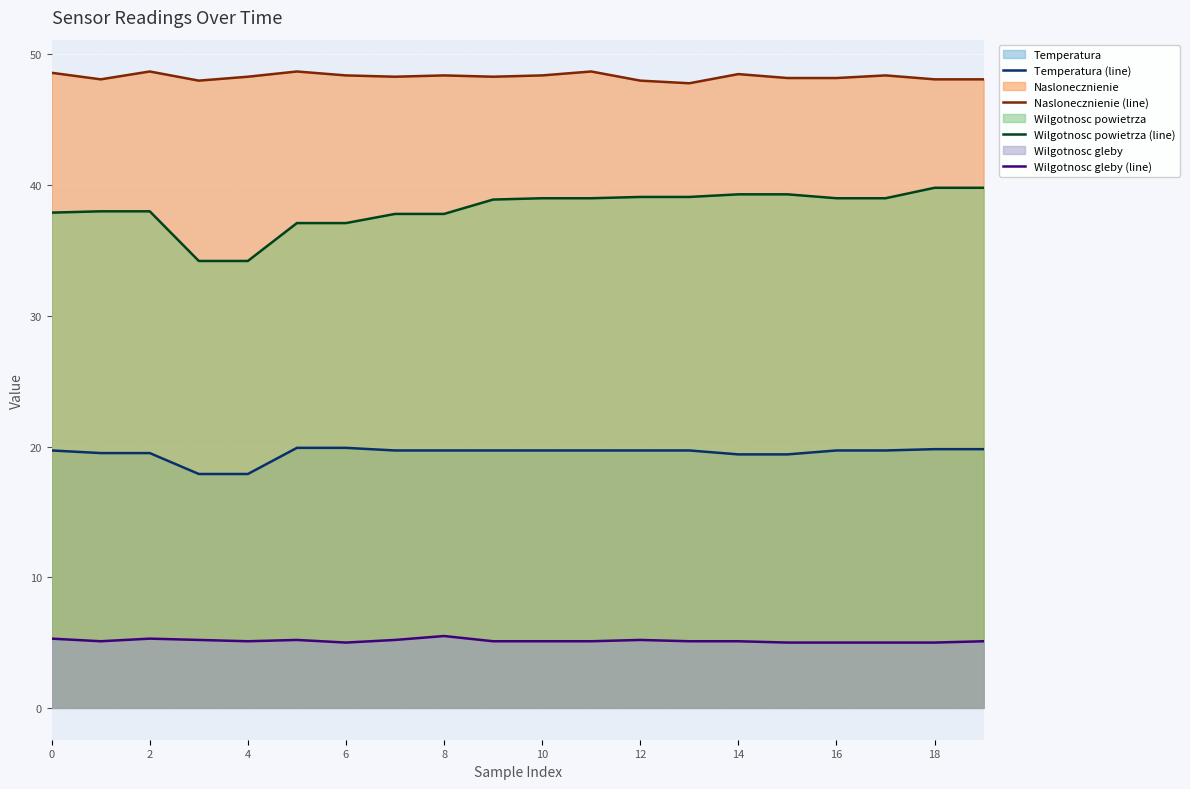

Which series has the largest range (max minus min)?

Wilgotnosc powietrza (line)